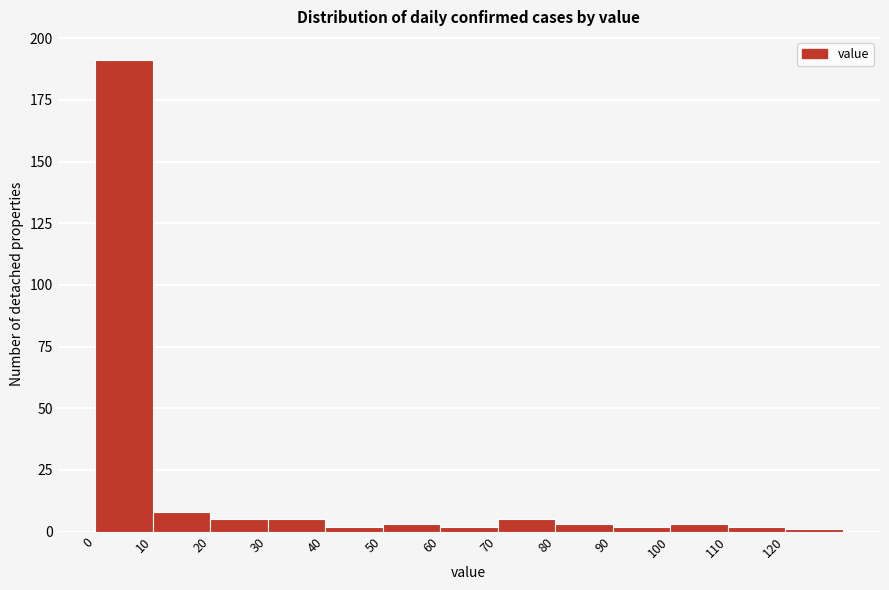

Which range on the x-axis has the tallest bar?

0 to 10